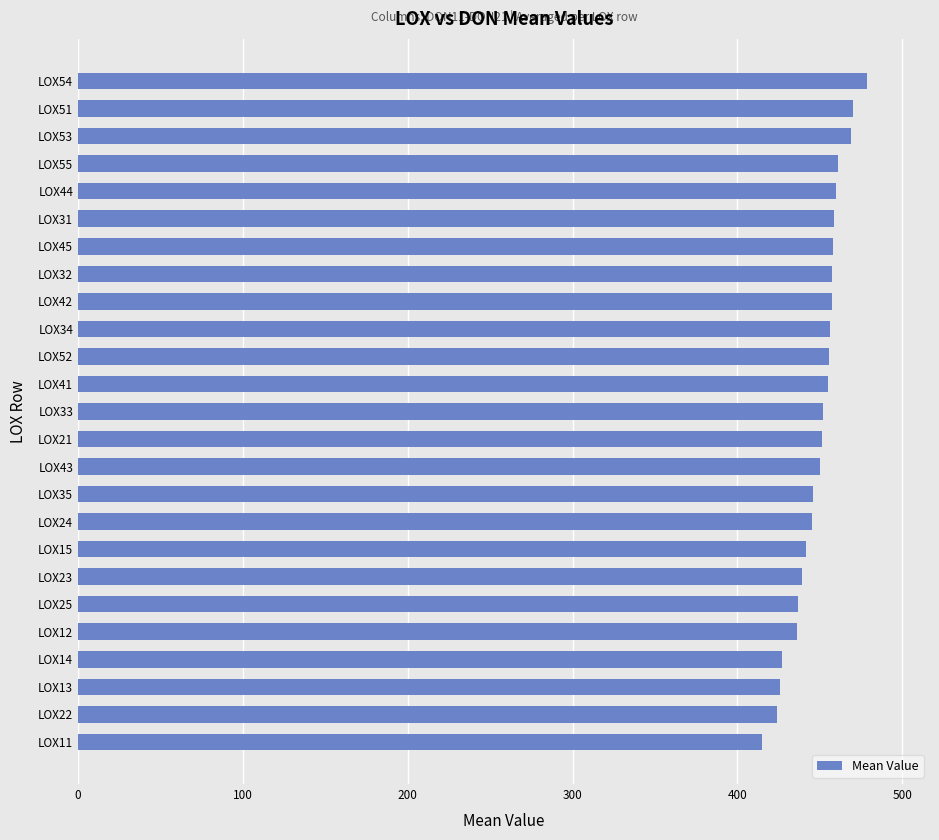

What is the approximate value at LOX41?

455.3